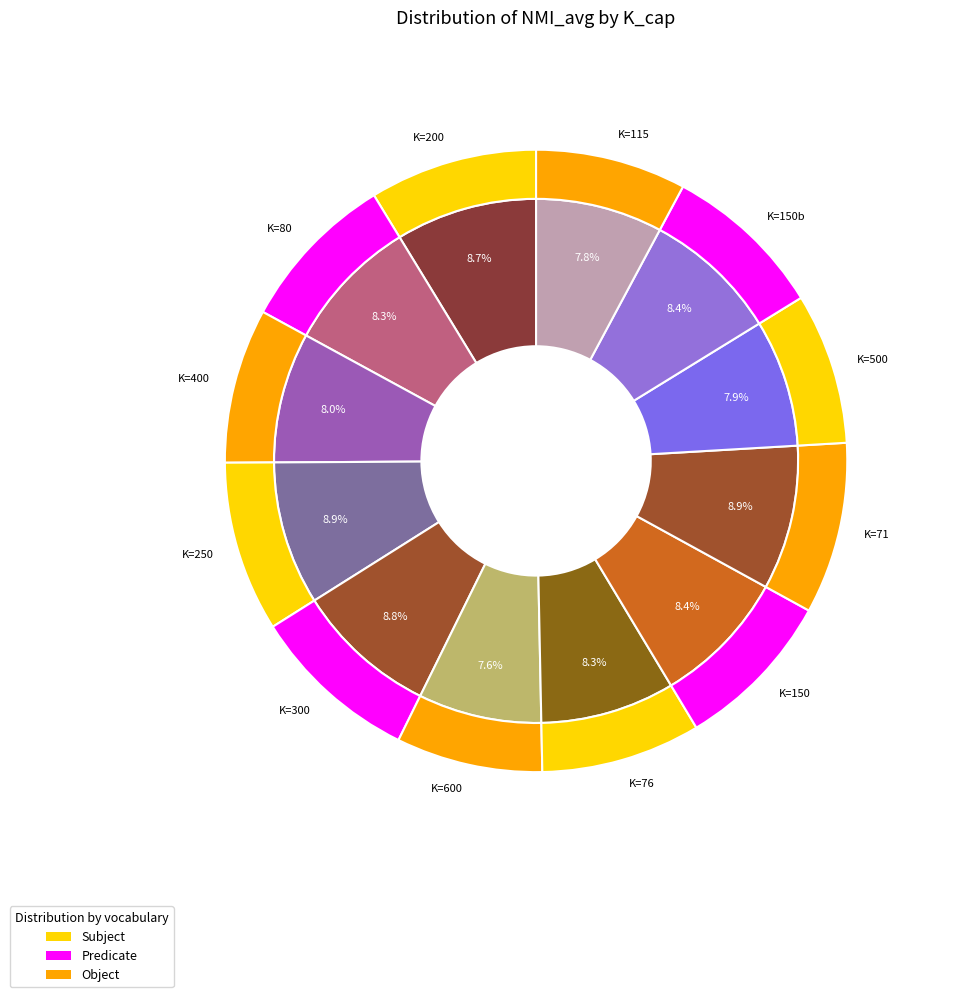

Is there a majority slice in this chart?

No